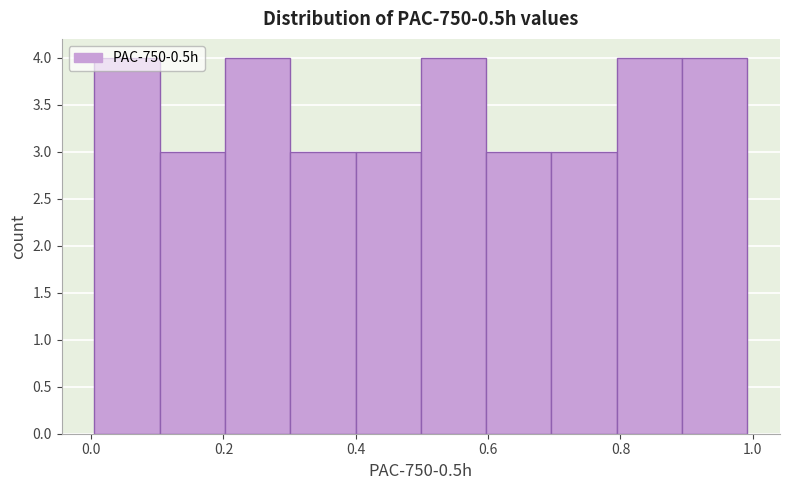

Reading left to right, list every bar in this chart as the range it spans on the x-axis followed by its height. Neither the bar edges nor the heights are printed on the chart, so give them approximately, as read against the axes.

0.0 to 0.1: 4
0.1 to 0.2: 3
0.2 to 0.3: 4
0.3 to 0.4: 3
0.4 to 0.5: 3
0.5 to 0.6: 4
0.6 to 0.7: 3
0.7 to 0.8: 3
0.8 to 0.9: 4
0.9 to 1.0: 4